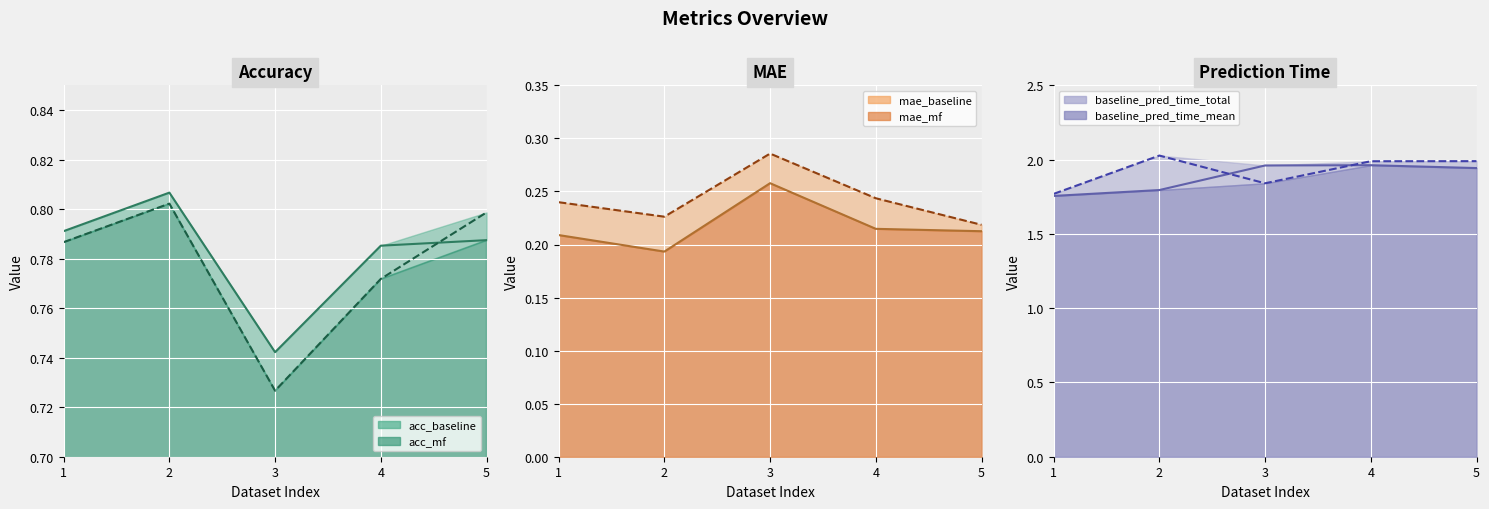

What is the spread (max minus min) of values at 3?

1.7